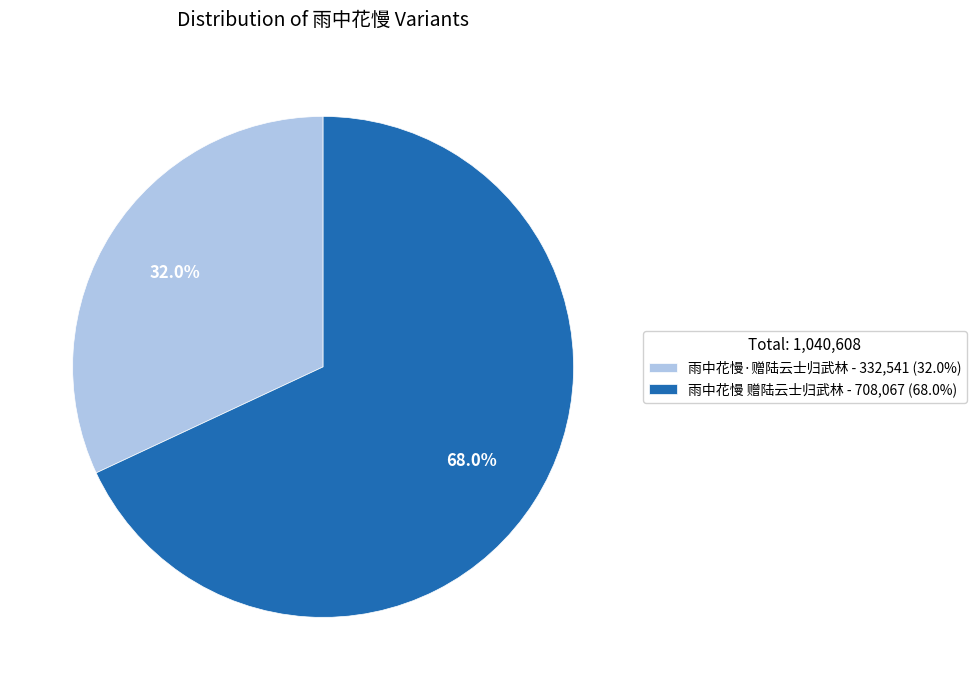

Rank the categories by value from highest to lowest.

雨中花慢 赠陆云士归武林, 雨中花慢·赠陆云士归武林